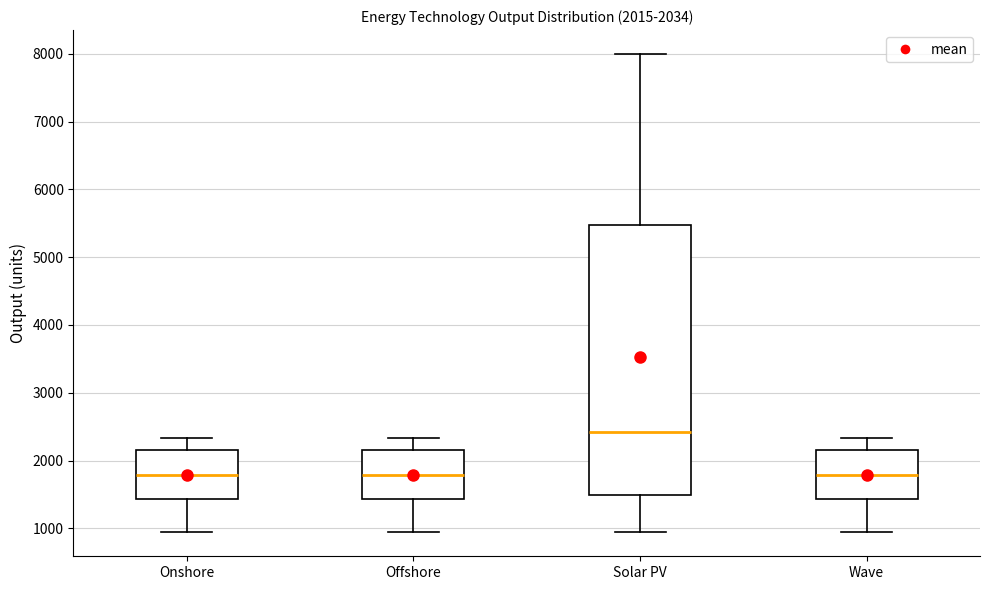

Comparing the boxes themselves (not the whiskers), which one is the tallest?

Solar PV